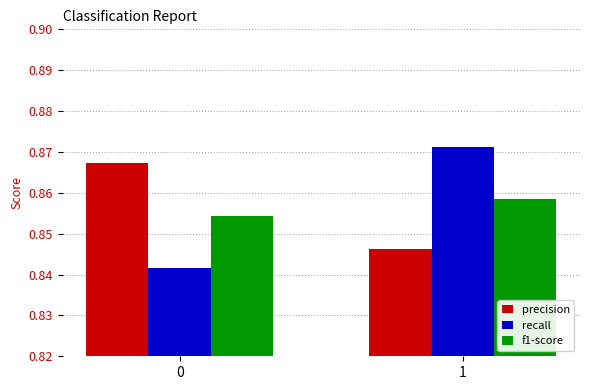

What is the total value across all series at 0?

2.6